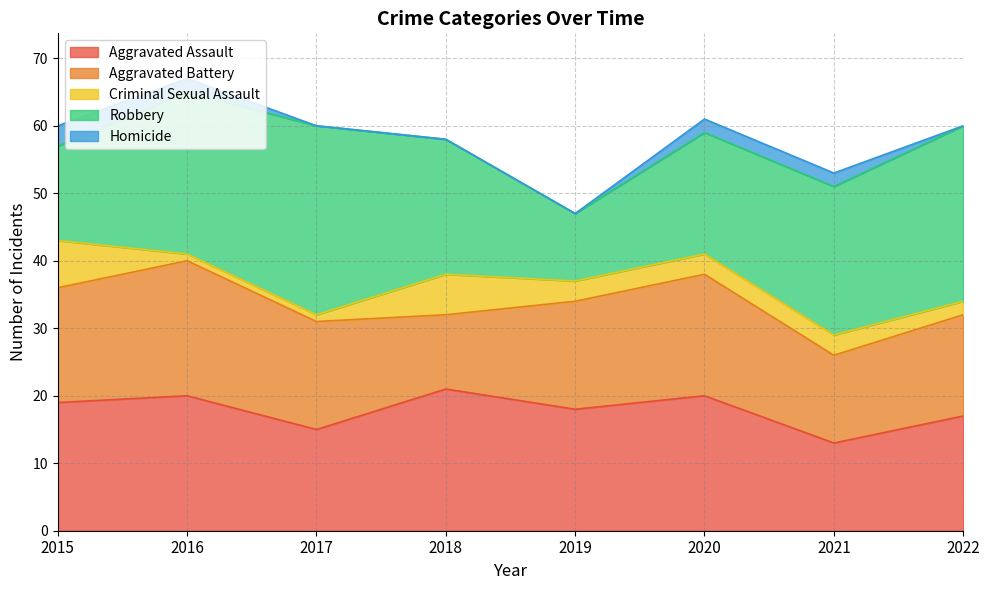

List the labels in order of Aggravated Assault value, smallest first.

2021, 2017, 2022, 2019, 2015, 2016, 2020, 2018